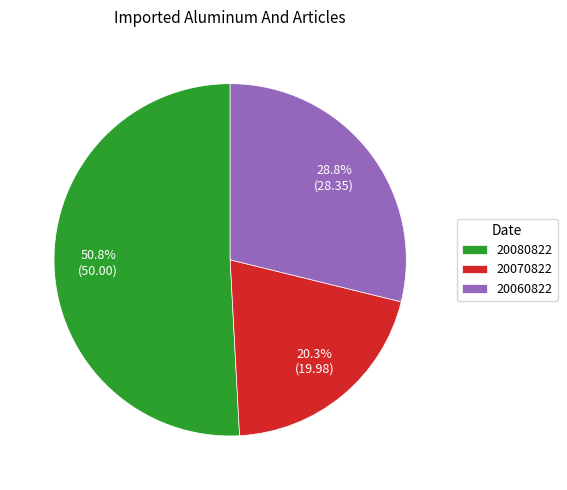

To the nearest percent, what is the difference between the largest and smallest slice percentages?

31%